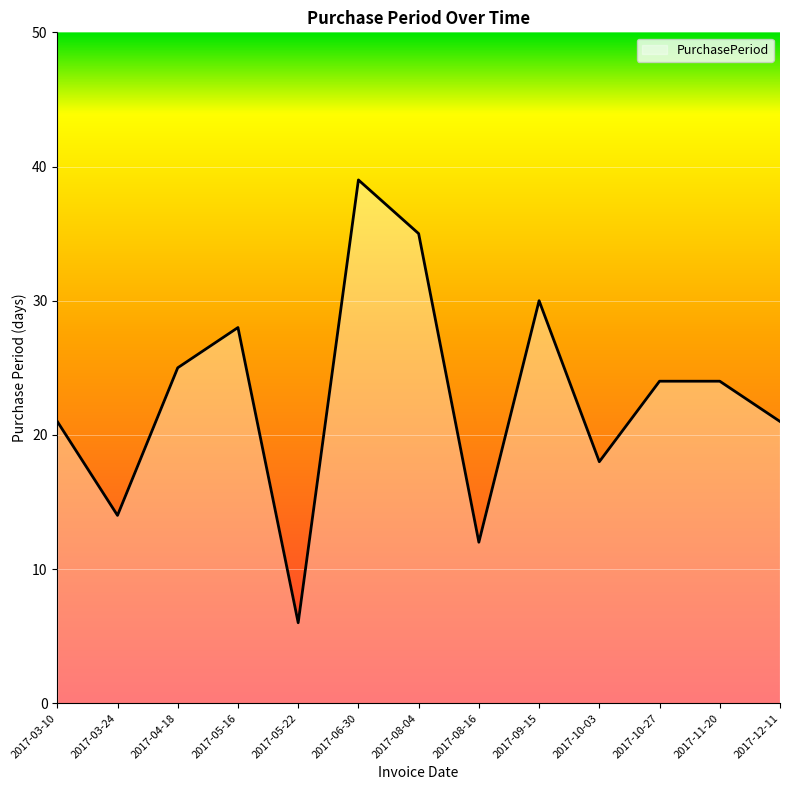

Where does the data first go above 24?

2017-04-18